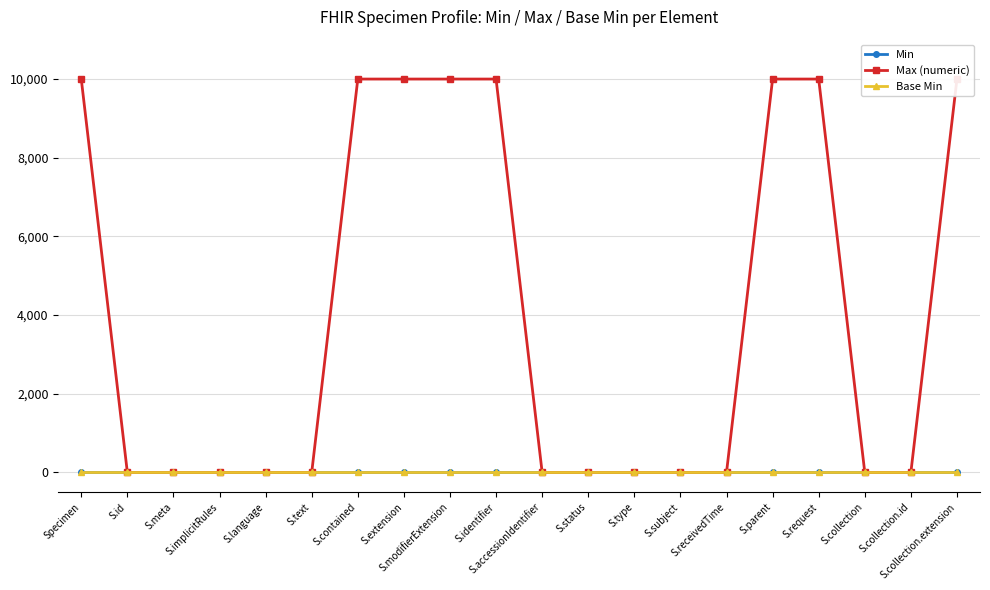

Where is Max (numeric) nearest to the value 5000?

Specimen